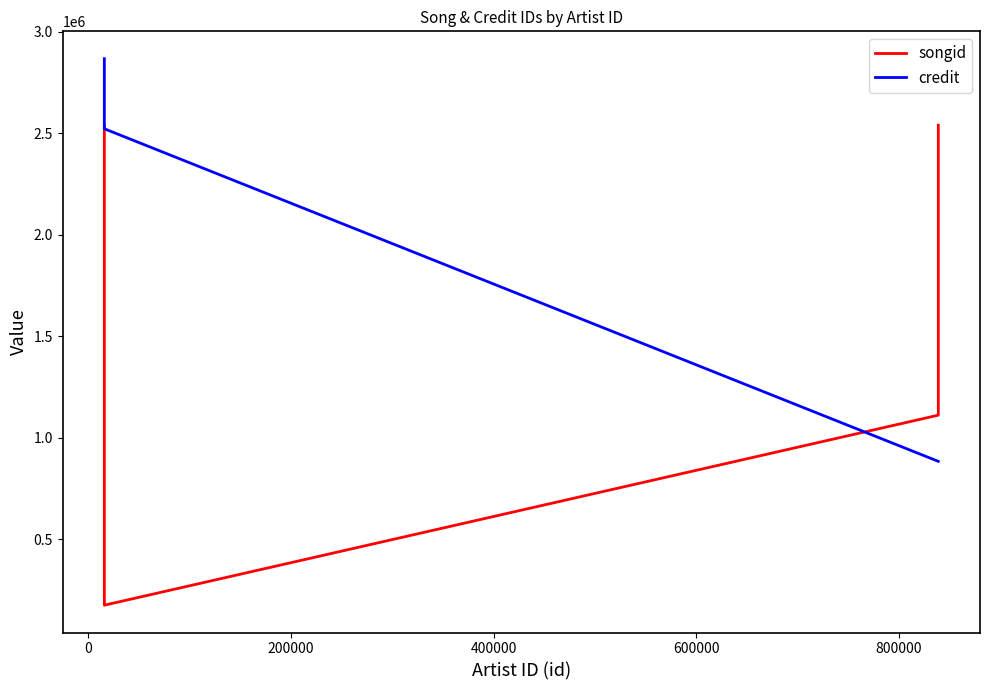

List the series in order of their peak value, lowest first.

songid, credit